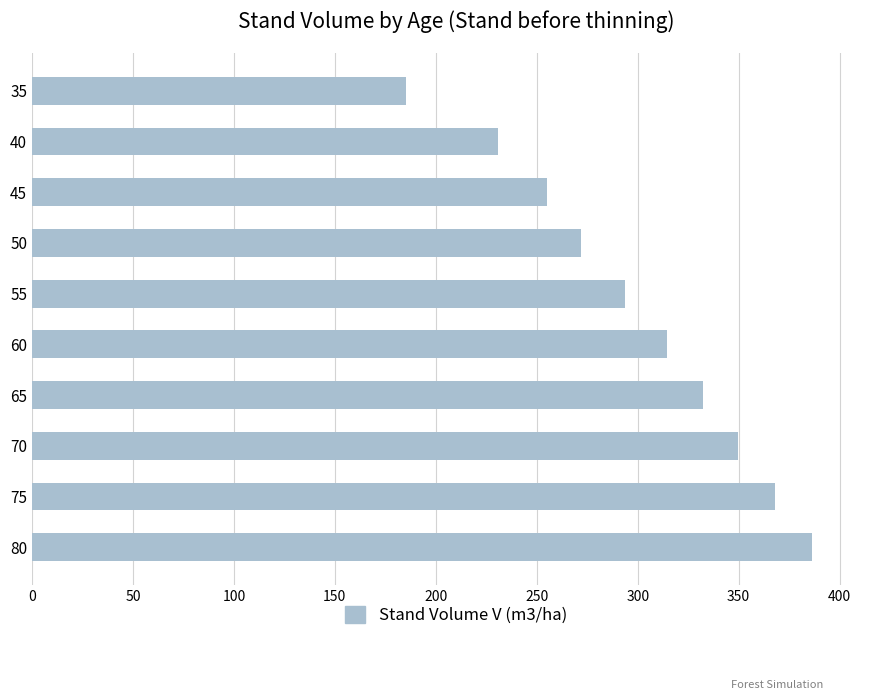

What is the sum of all values?

2987.6